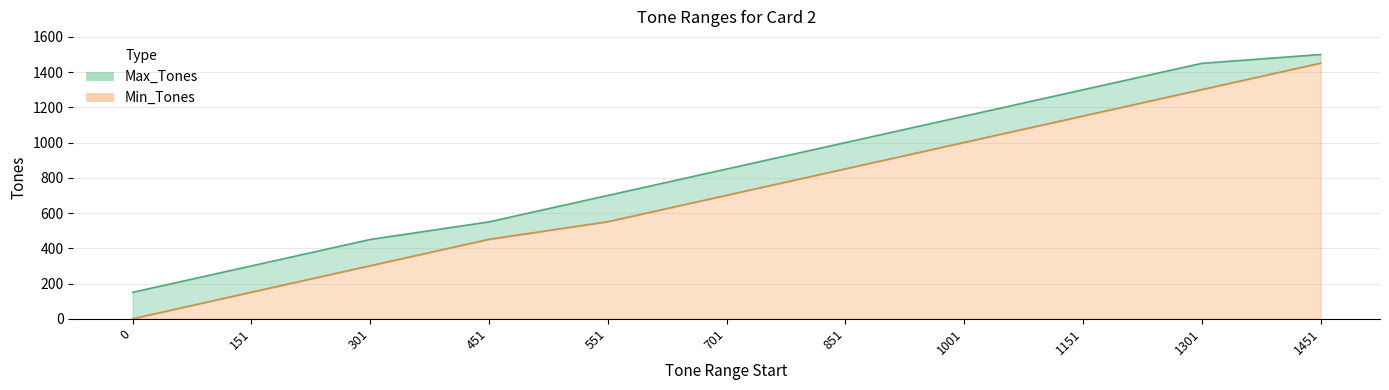

What is the spread (max minus min) of values at 701?

149